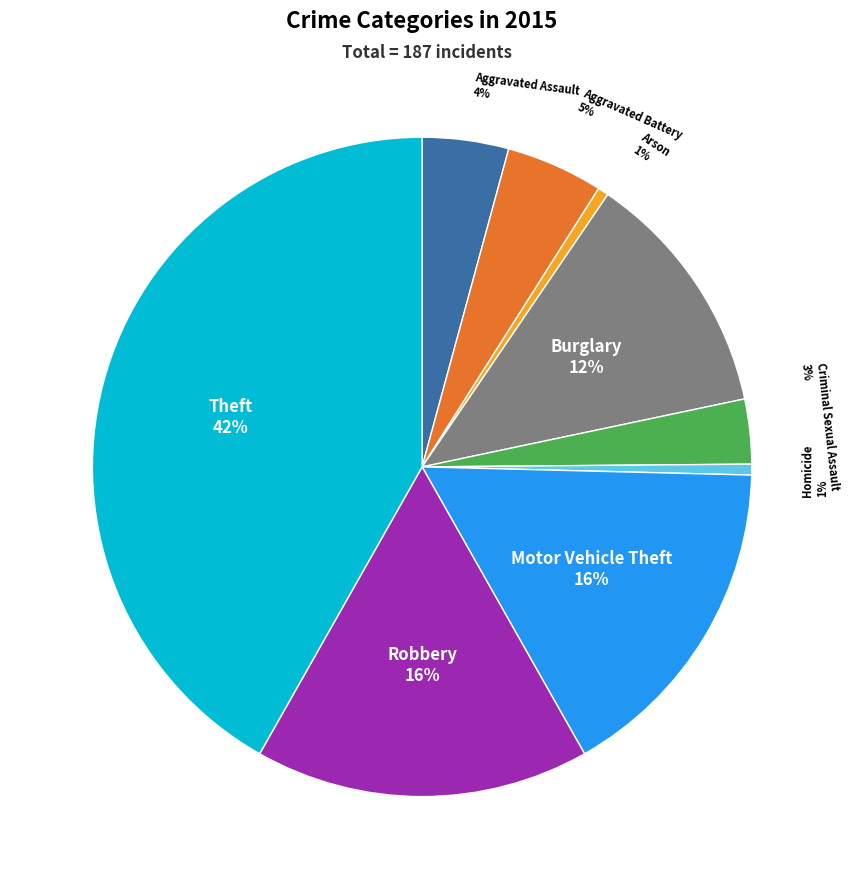

Which category has the biggest portion of the pie?

Theft